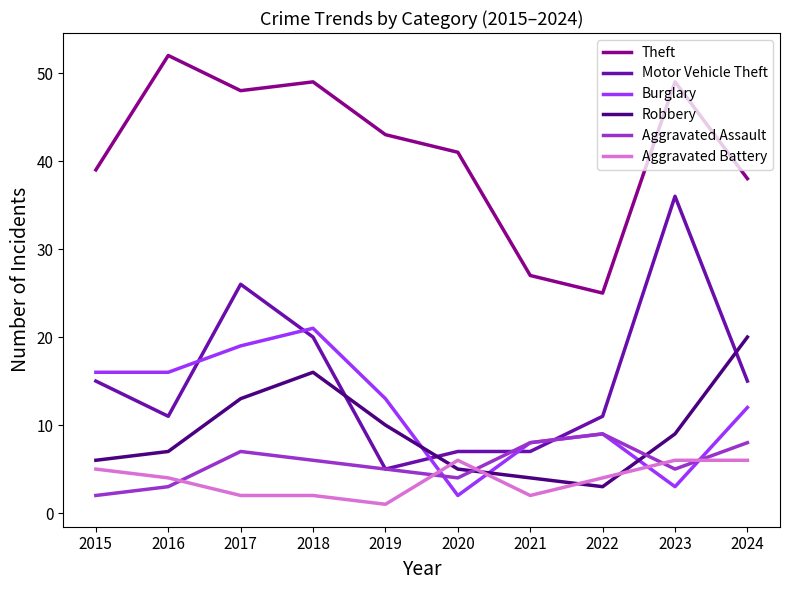

Reading left to right, transcribe all the data shown in this chart.

Theft: 2015=39	2016=52	2017=48	2018=49	2019=43	2020=41	2021=27	2022=25	2023=49	2024=38
Motor Vehicle Theft: 2015=15	2016=11	2017=26	2018=20	2019=5	2020=7	2021=7	2022=11	2023=36	2024=15
Burglary: 2015=16	2016=16	2017=19	2018=21	2019=13	2020=2	2021=8	2022=9	2023=3	2024=12
Robbery: 2015=6	2016=7	2017=13	2018=16	2019=10	2020=5	2021=4	2022=3	2023=9	2024=20
Aggravated Assault: 2015=2	2016=3	2017=7	2018=6	2019=5	2020=4	2021=8	2022=9	2023=5	2024=8
Aggravated Battery: 2015=5	2016=4	2017=2	2018=2	2019=1	2020=6	2021=2	2022=4	2023=6	2024=6